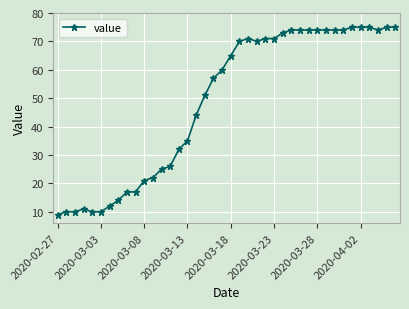

What is the minimum value shown in the chart?

9